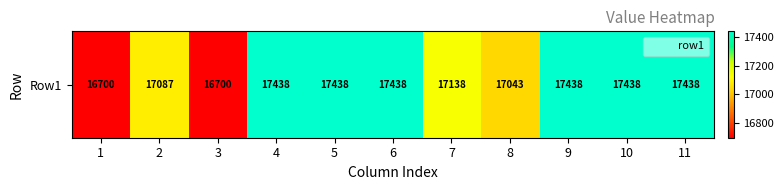

What is the maximum value shown in the chart?

17438